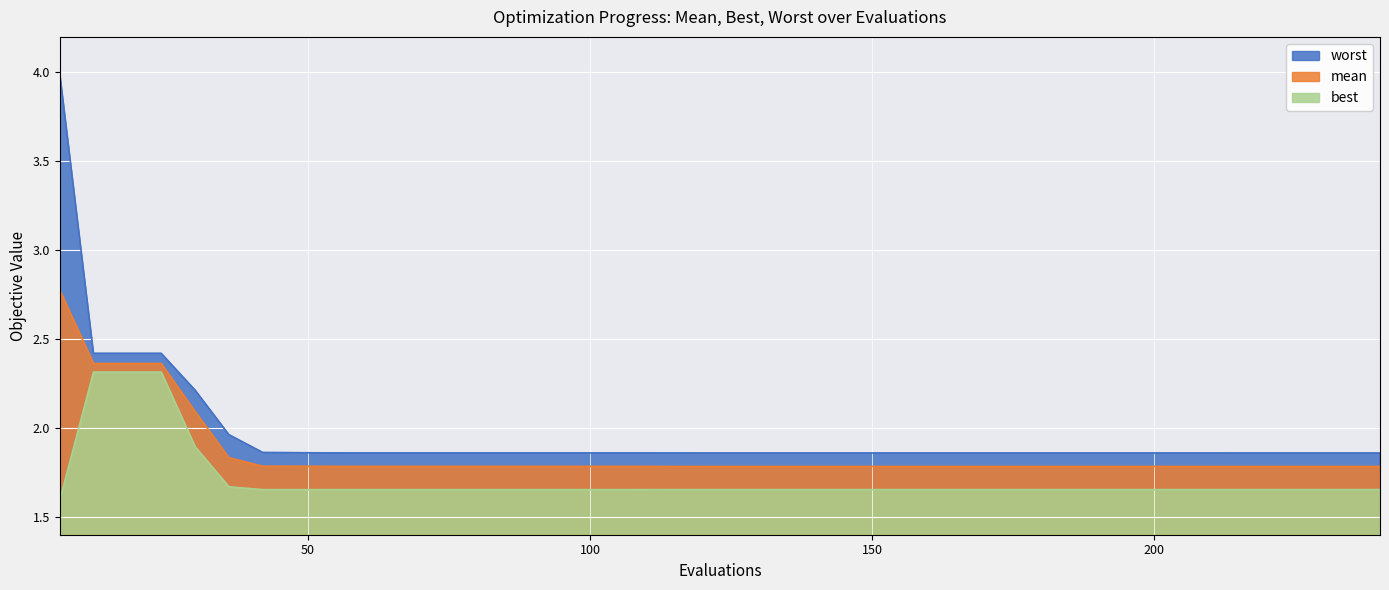

What are all the series names shown in the legend?

worst, mean, best